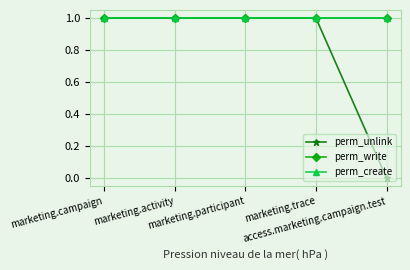

At which label does perm_write reach its minimum?

marketing.campaign